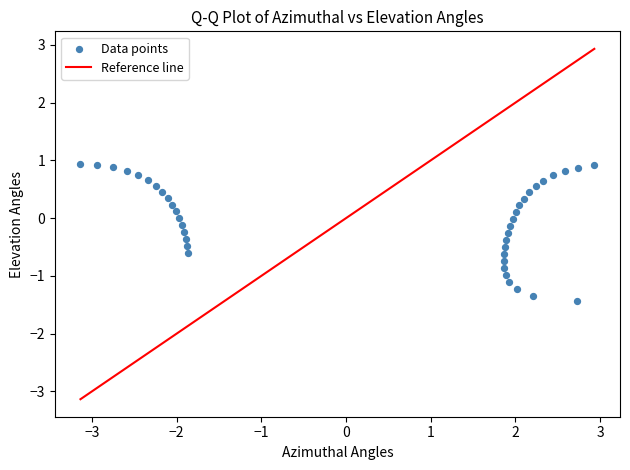

What is the range of Y values (max minus min)?

2.4